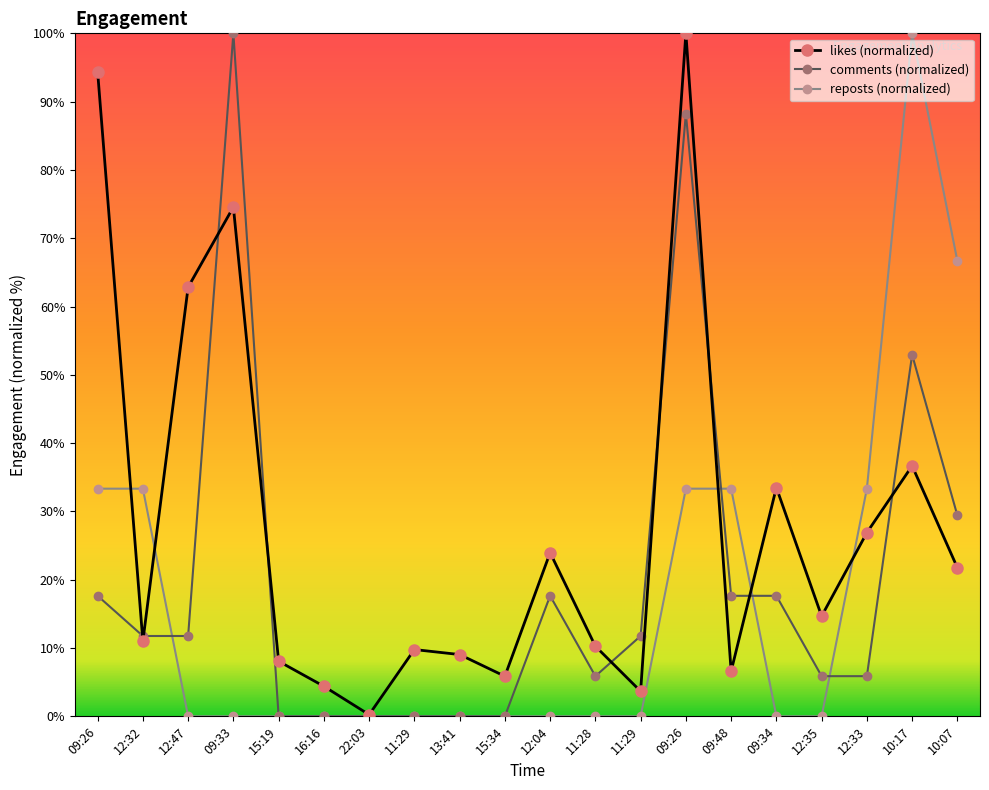

At which label is comments (normalized) closest to 50?

10:17